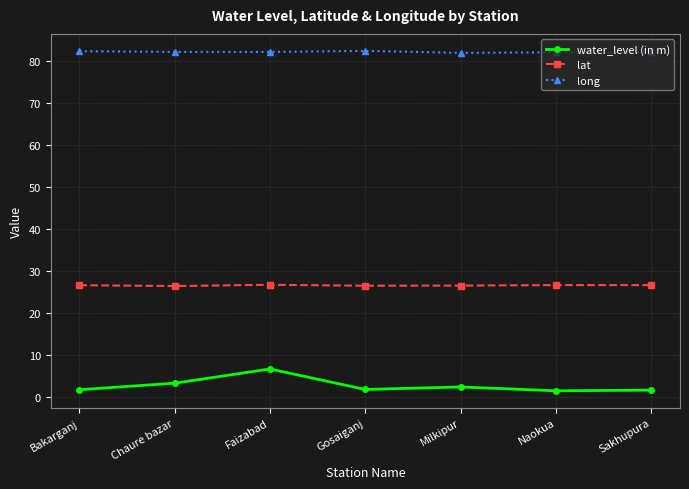

What value does the long series have at Faizabad?

82.1